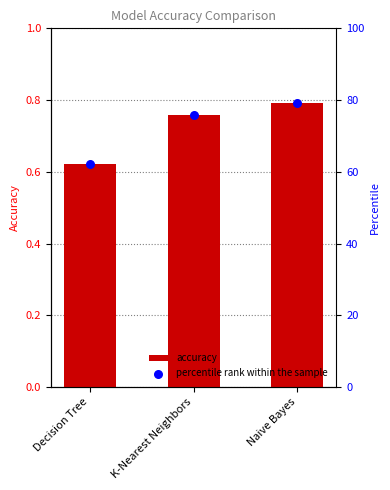

What are all the series names shown in the legend?

accuracy, percentile rank within the sample